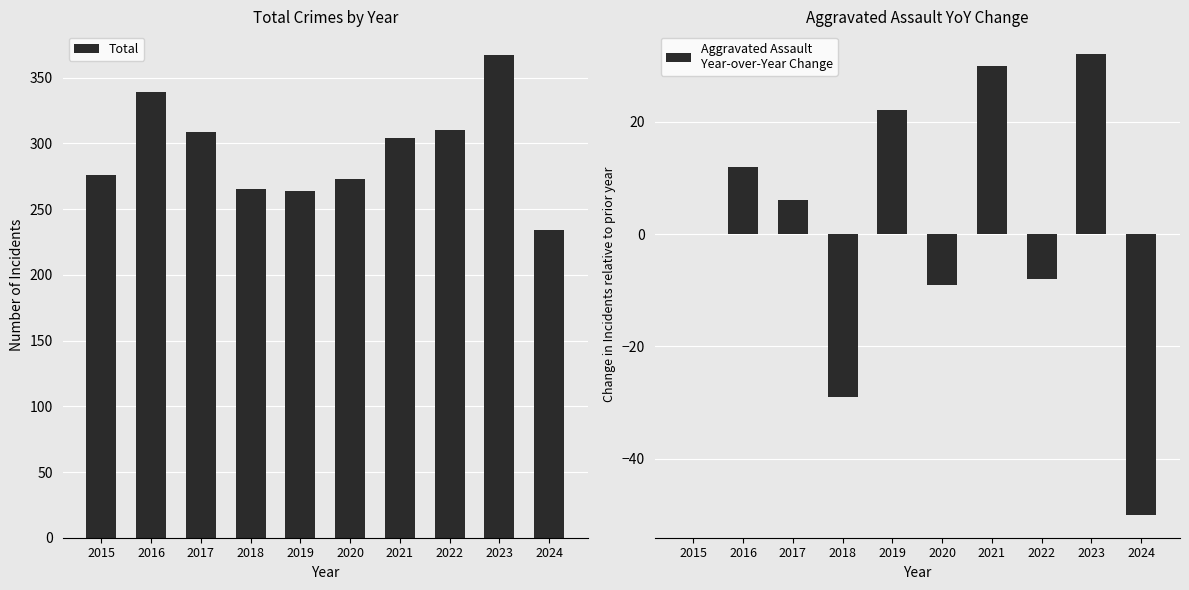

How many positive values does the Aggravated Assault
Year-over-Year Change series have?

5